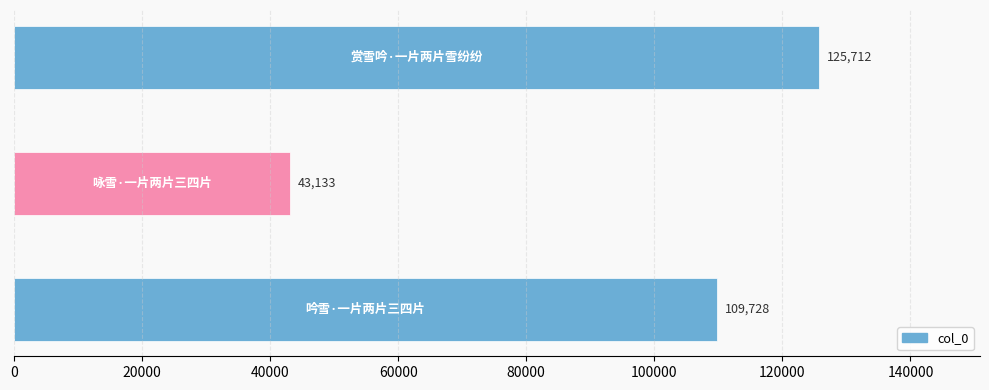

What is the difference between the second highest and minimum values?

66595